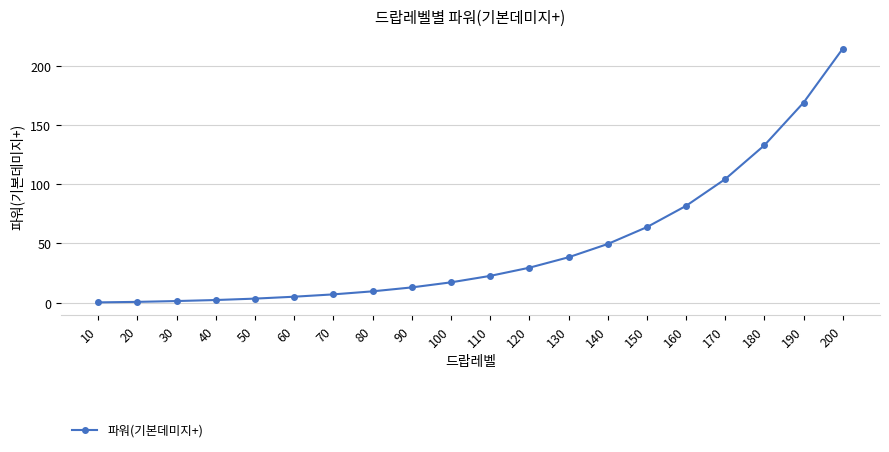

What is the change in value from 70 to 160?

+74.9